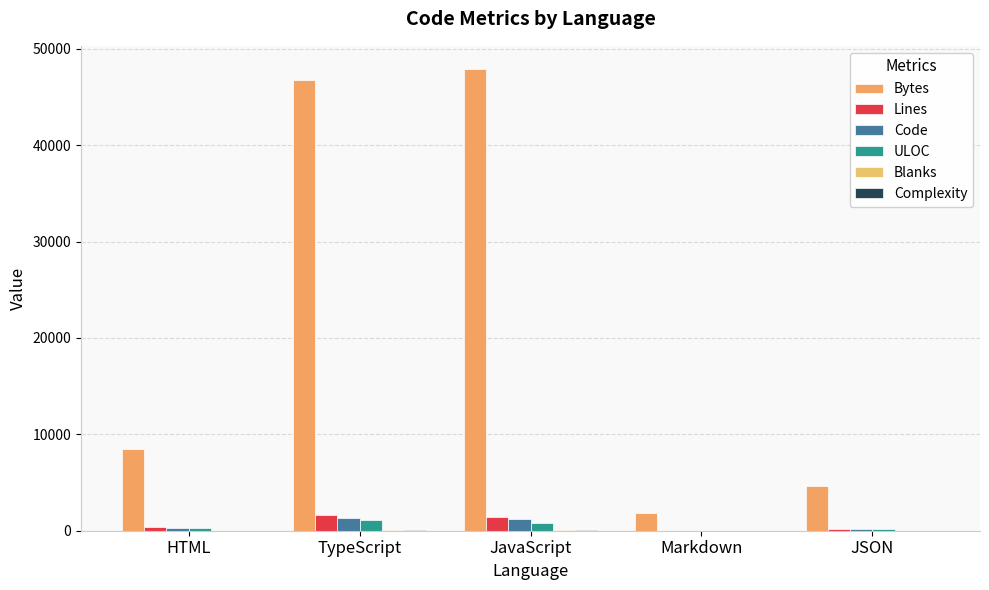

What is the difference between the highest and lowest values at JavaScript?

47827